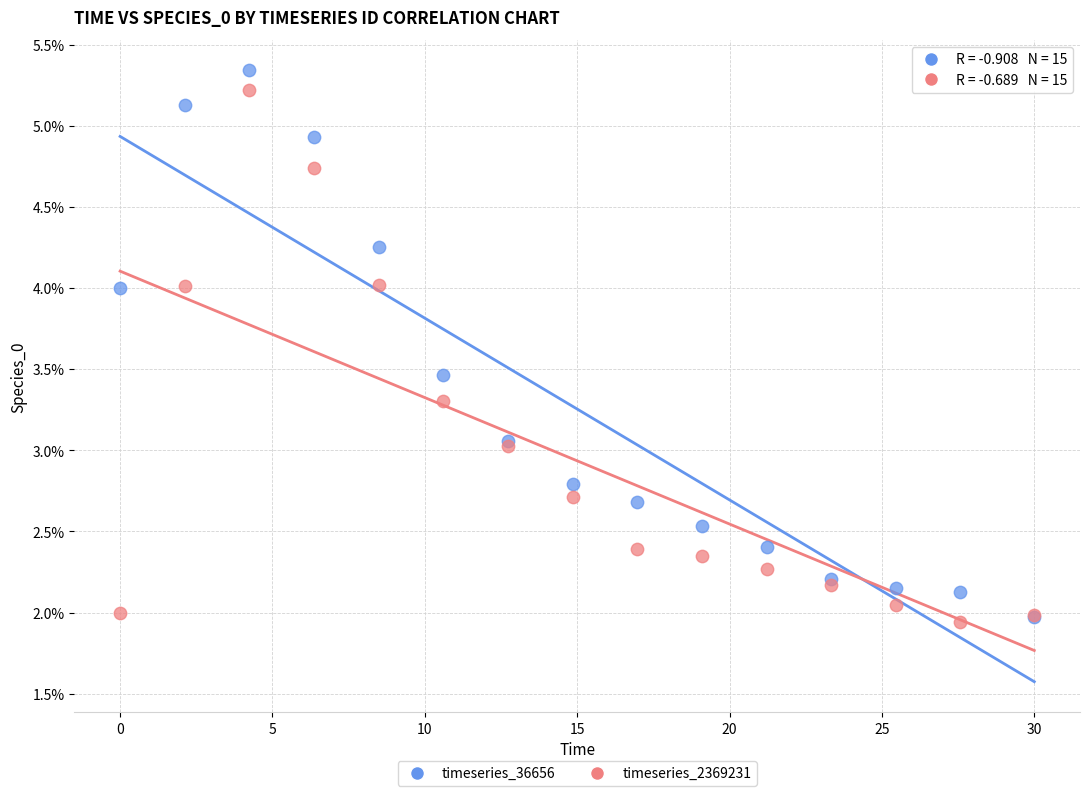

What are all the series names shown in the legend?

timeseries_36656, timeseries_2369231